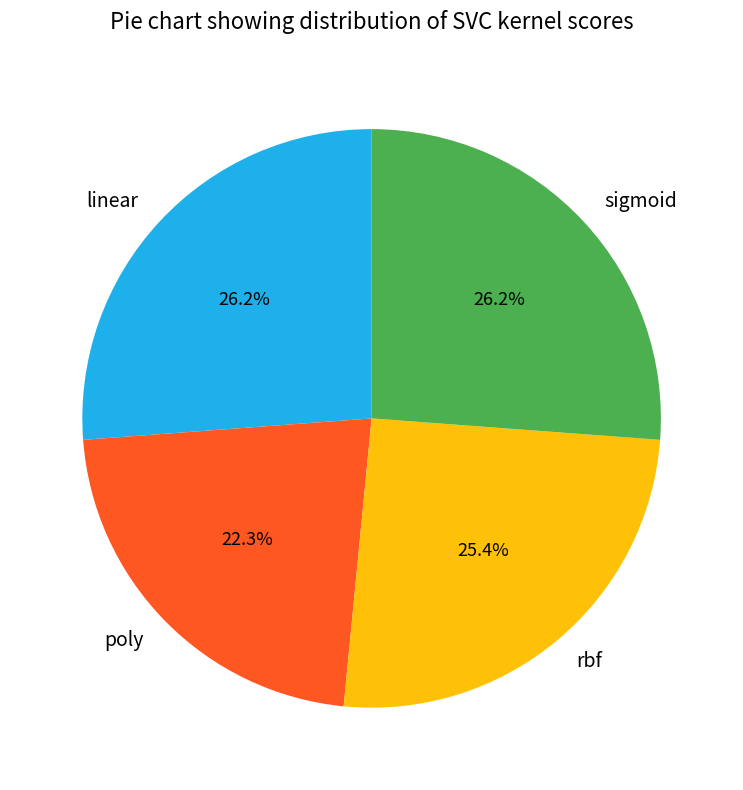

Count the number of slices in the pie.

4